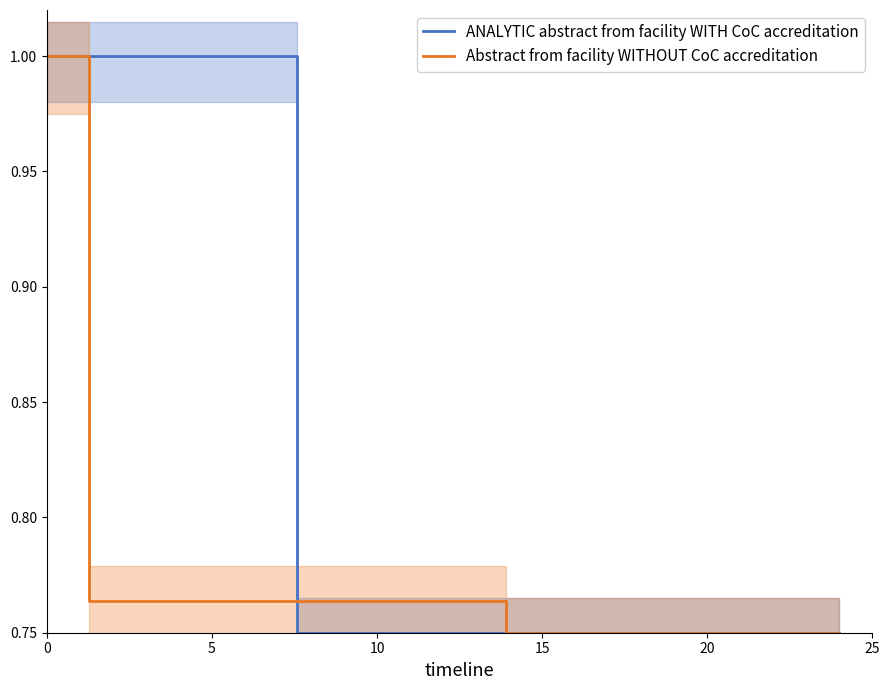

Is the value of ANALYTIC abstract from facility WITH CoC accreditation at 13 greater than the value of Abstract from facility WITHOUT CoC accreditation at 7?

No